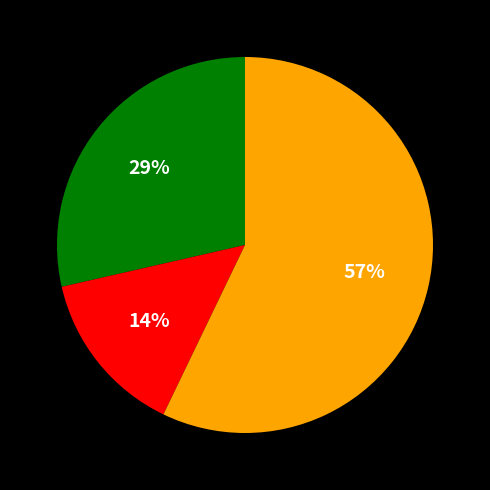

To the nearest percent, what is the difference between the largest and smallest slice percentages?

43%